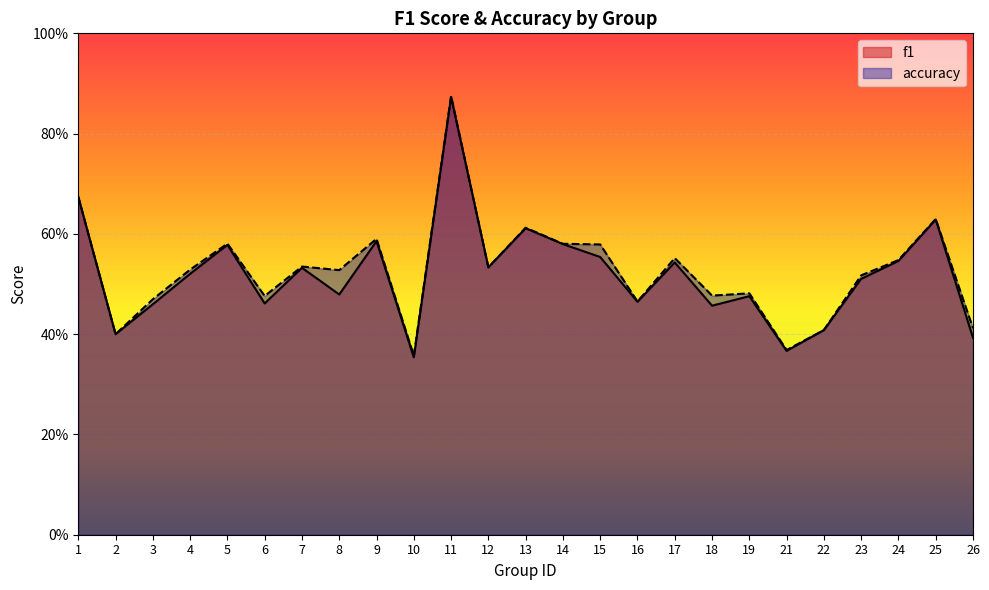

What is the total value across all series at 13?

1.2